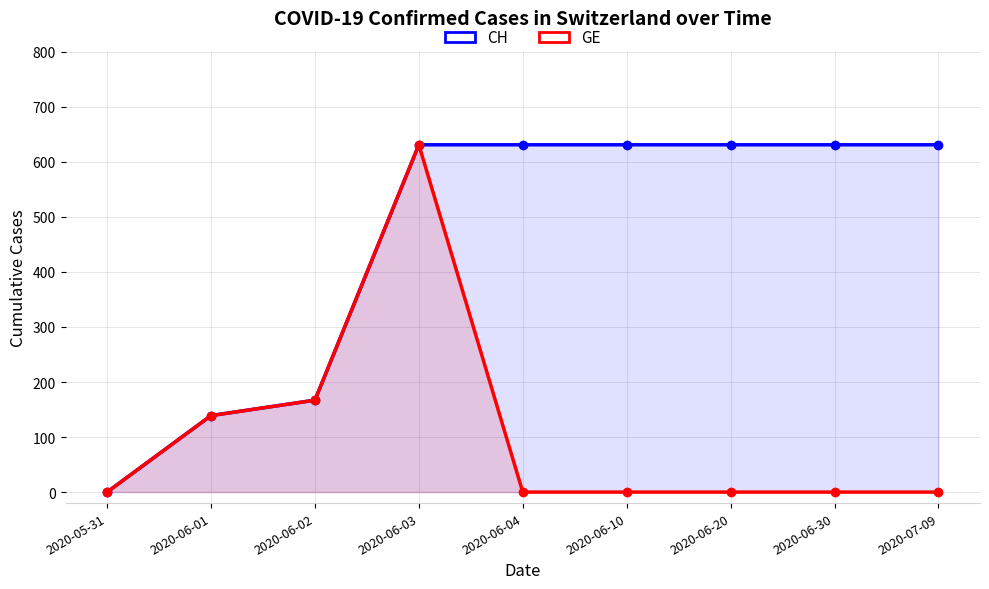

True or false: GE and CH cross at least once.

False